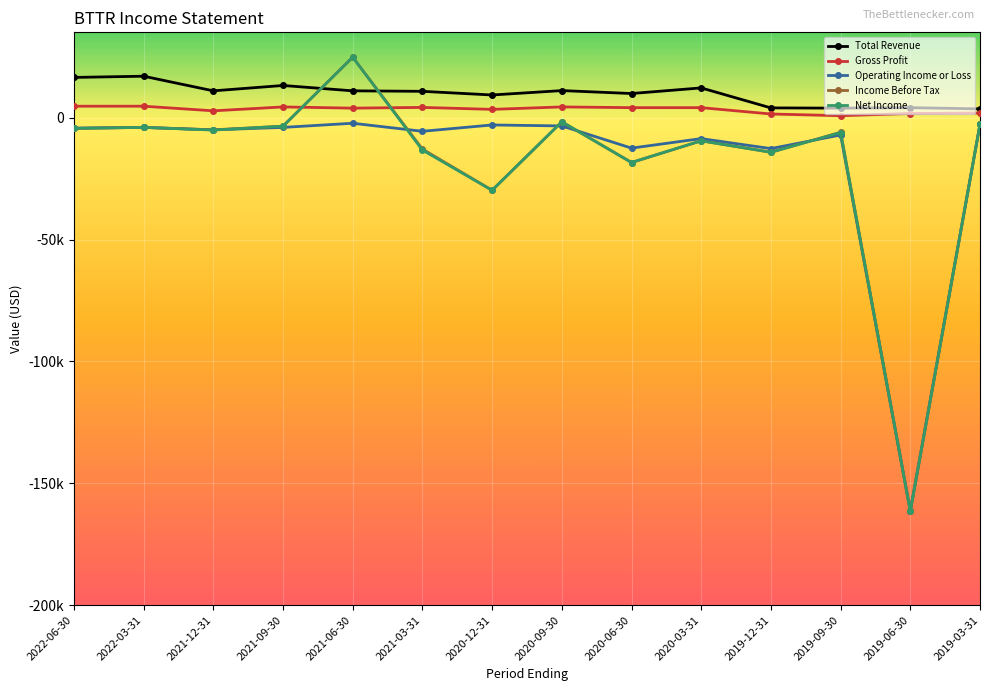

Which has a higher value, 2020-06-30 or 2019-12-31?

2020-06-30